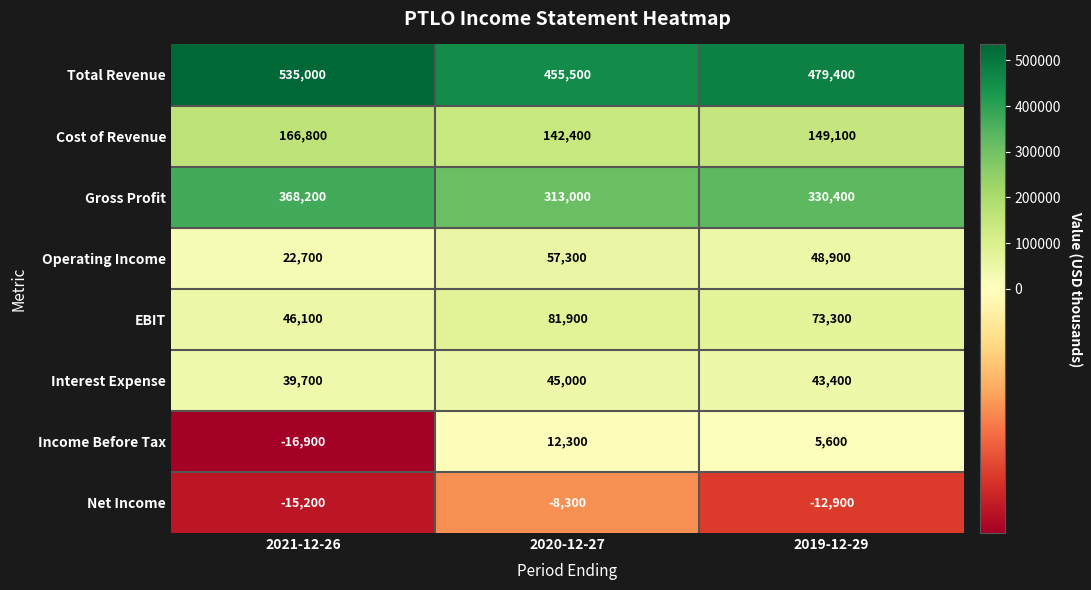

The Operating Income series shows 87094 at 2020-12-27. True or false?

False